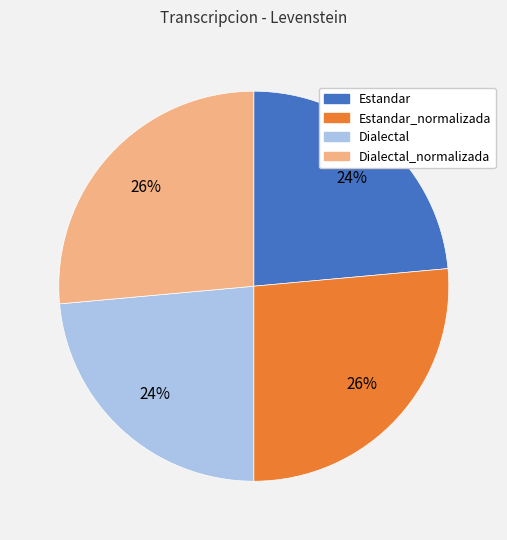

Is there a majority slice in this chart?

No